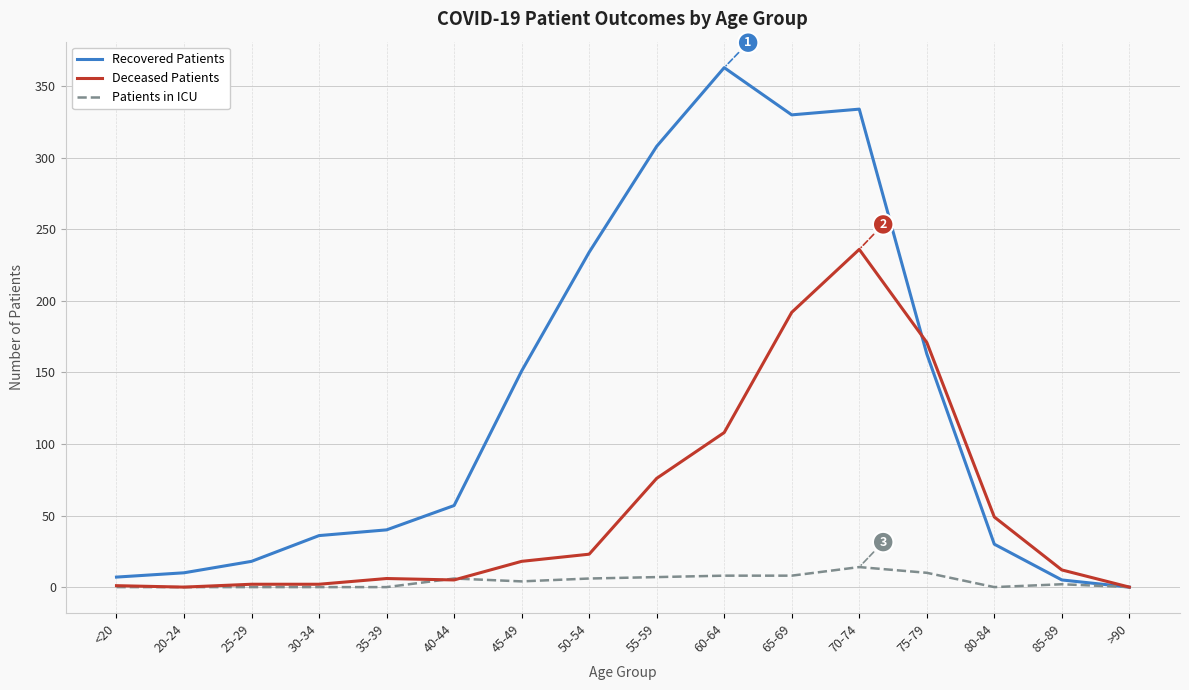

How many interior local peaks does the Recovered Patients series have?

2